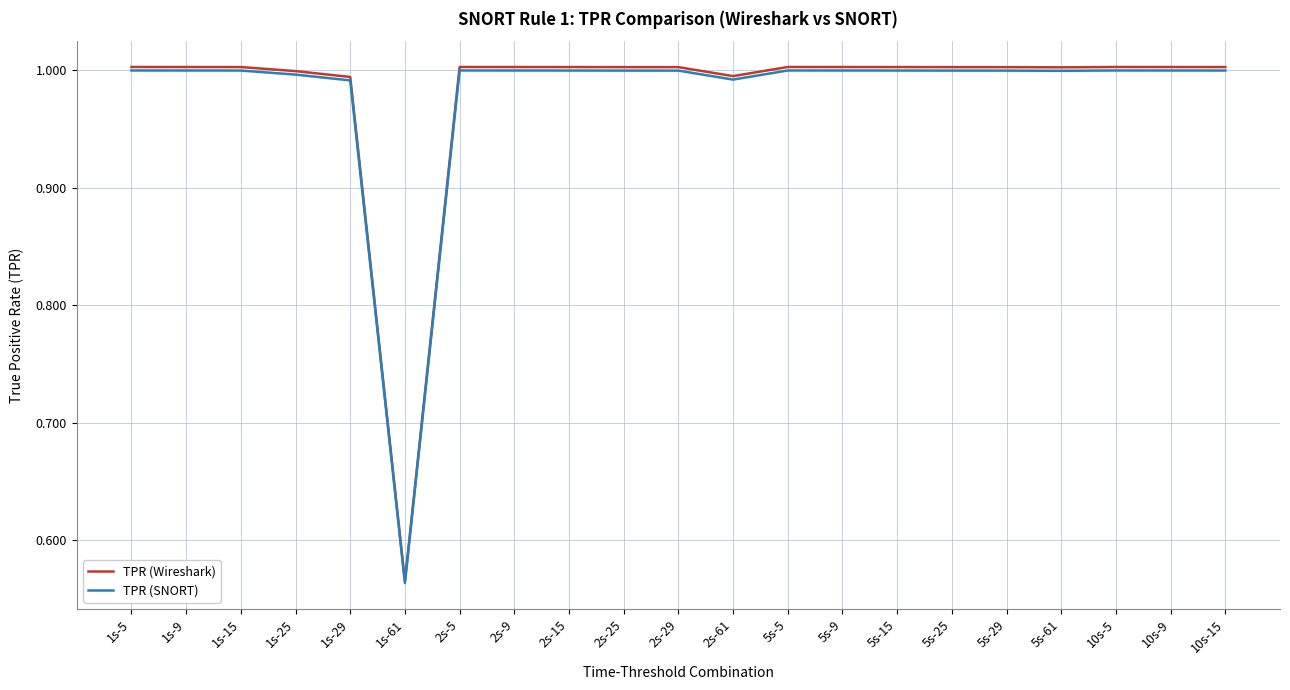

How many lines are shown in the chart?

2